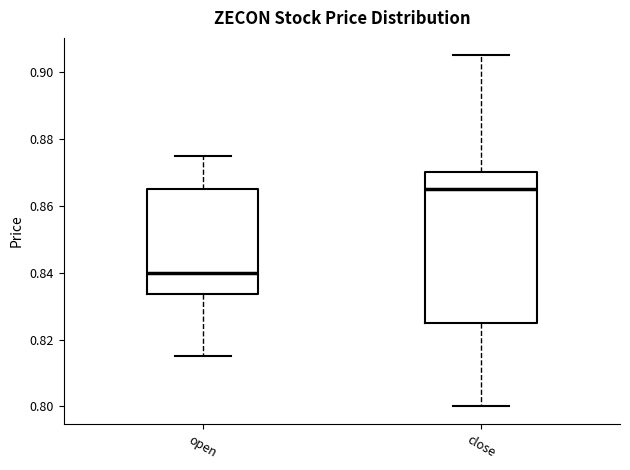

Which box has the lowest median line?

open